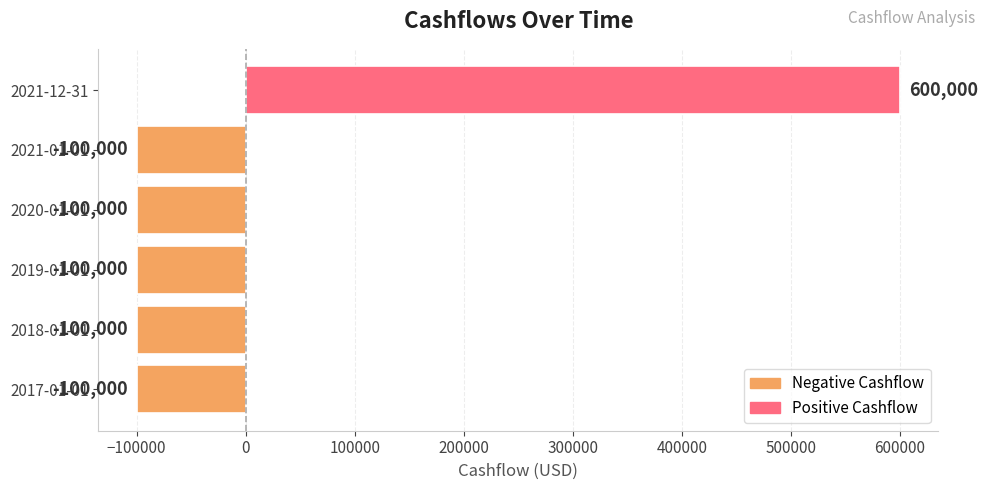

Reading bottom to top, list all the values displayed in this chart.

2017-01-01=-100000	2018-01-01=-100000	2019-01-01=-100000	2020-01-01=-100000	2021-01-01=-100000	2021-12-31=600000